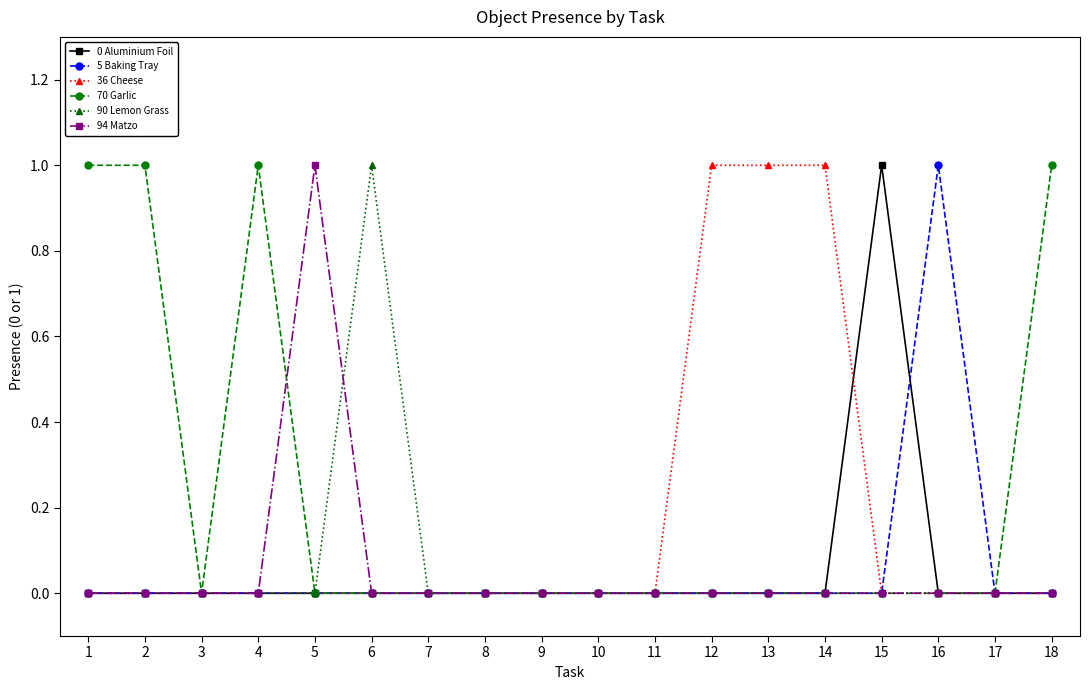

Between 3 and 5, which series saw the biggest shift?

94 Matzo